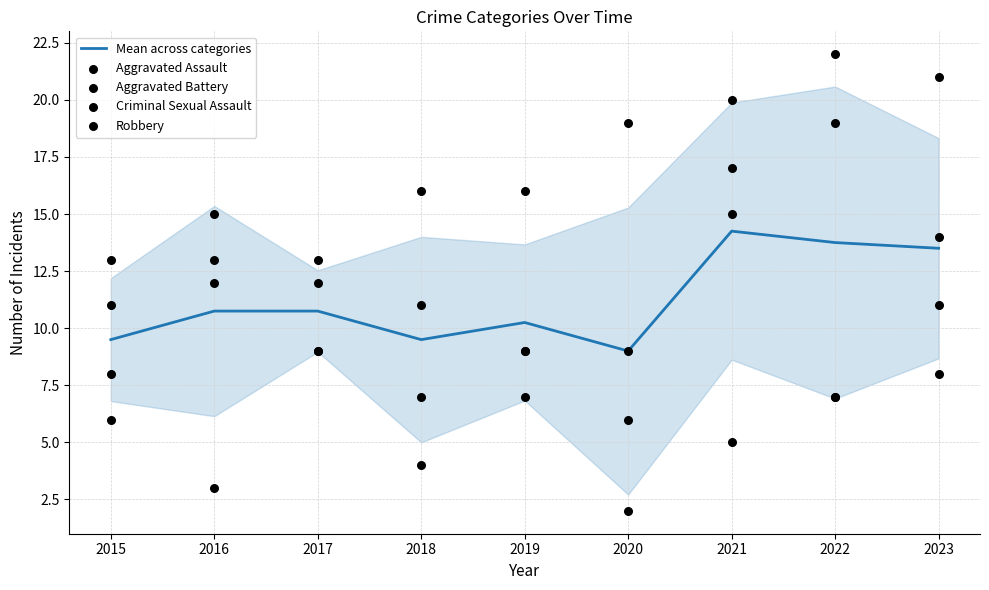

Which series reaches the maximum Y coordinate?

Aggravated Assault